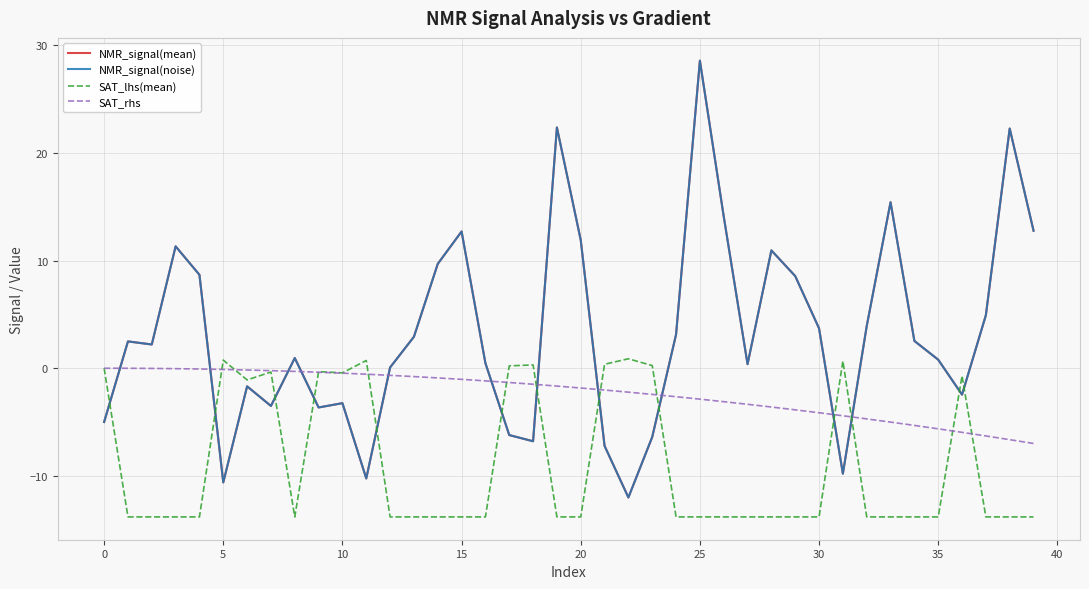

Which series has the largest range (max minus min)?

NMR_signal(noise)